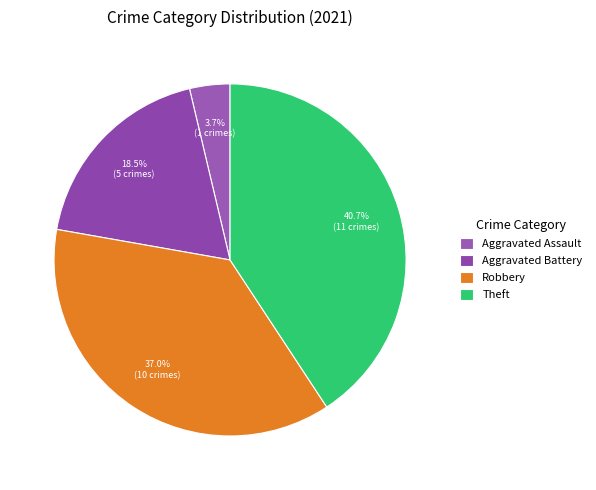

Rank the categories by value from lowest to highest.

Aggravated Assault, Aggravated Battery, Robbery, Theft